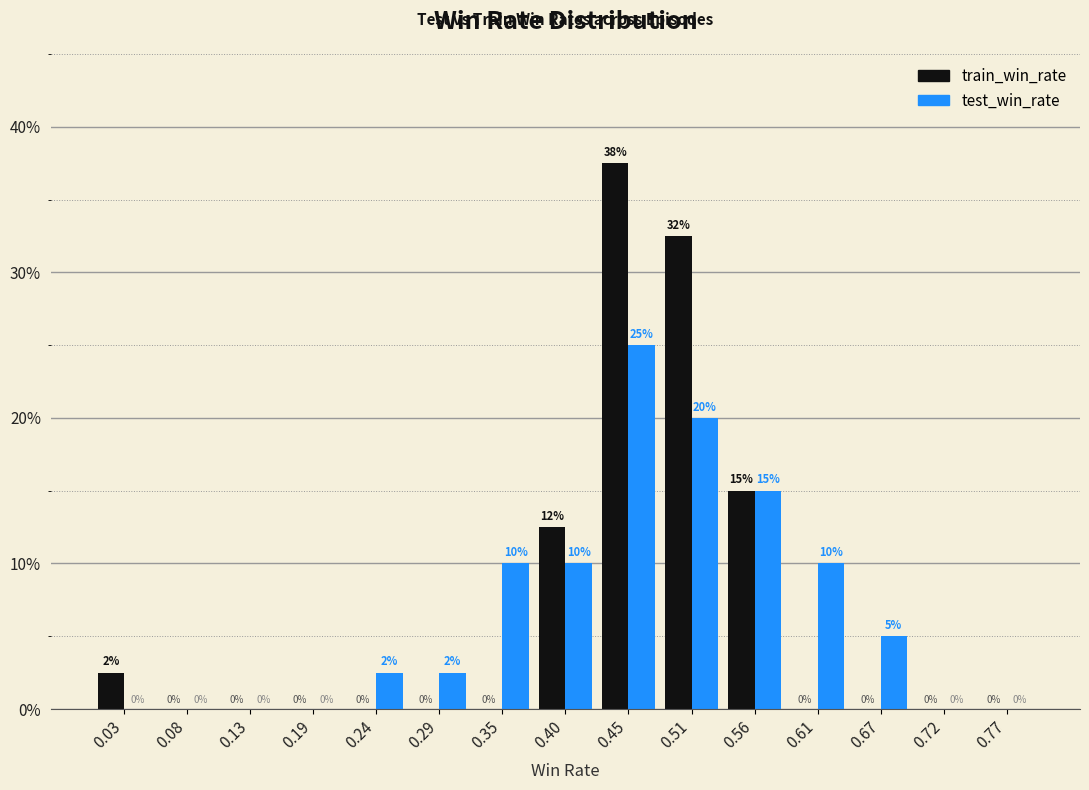

In the test_win_rate series, which range on the x-axis has the tallest bar?

0.43 to 0.48